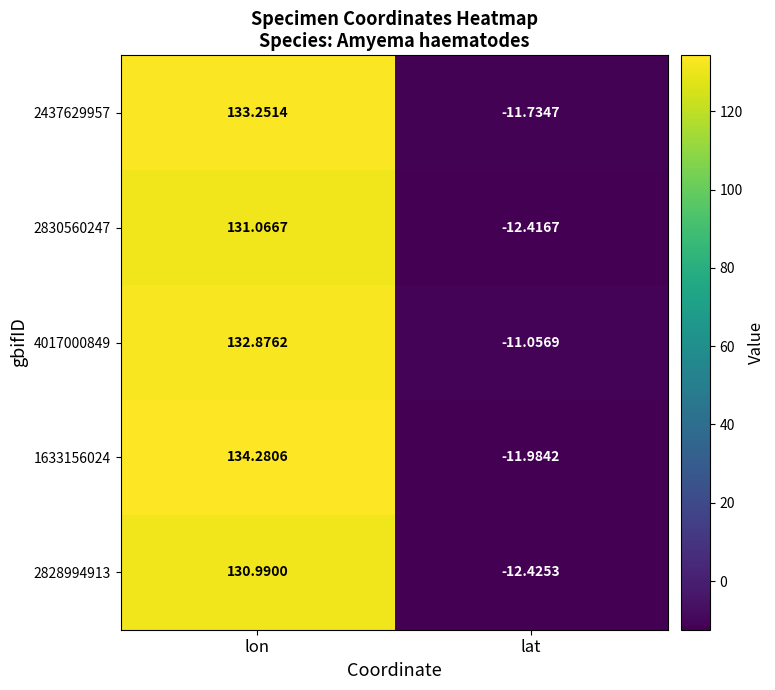

Which series has the largest total across all categories?

1633156024